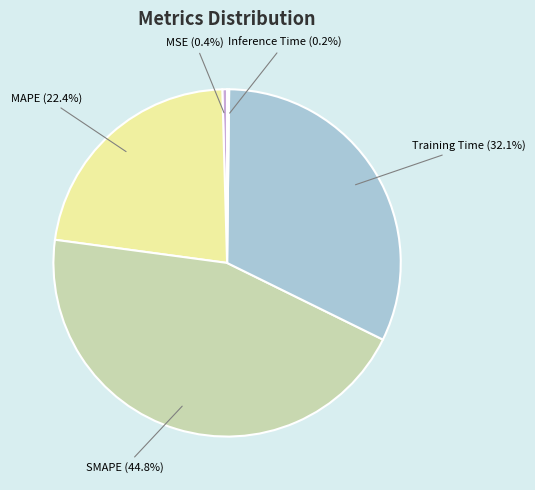

Does any single category account for the majority?

No